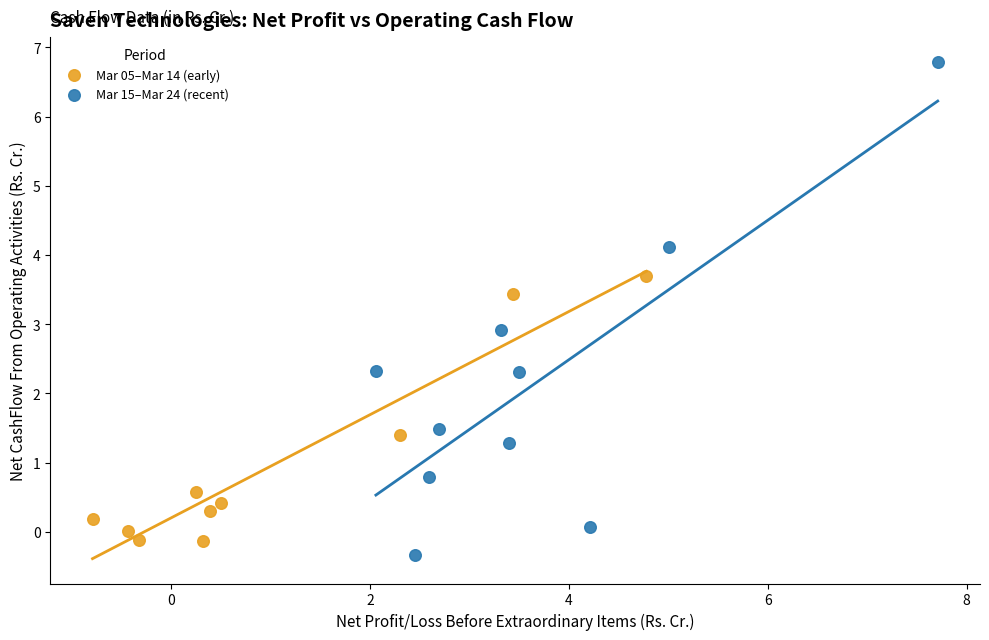

Which series has the widest spread of Y values?

Mar 15–Mar 24 (recent)